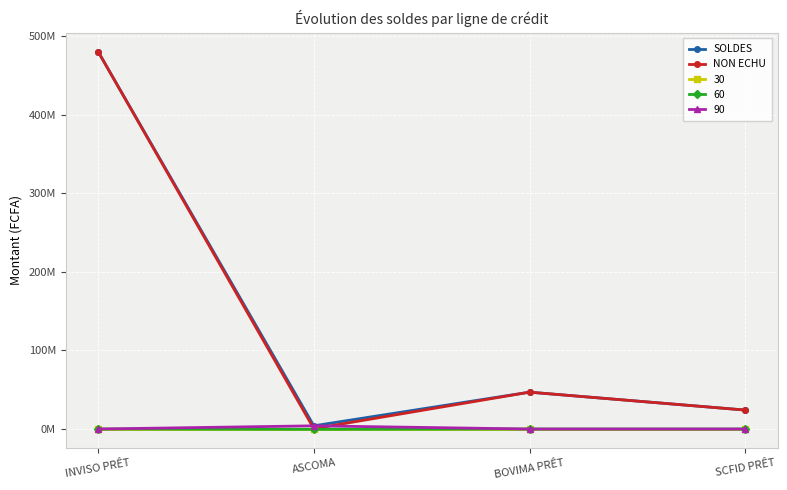

What is the difference between the SOLDES values at BOVIMA PRÊT and ASCOMA?

42776301